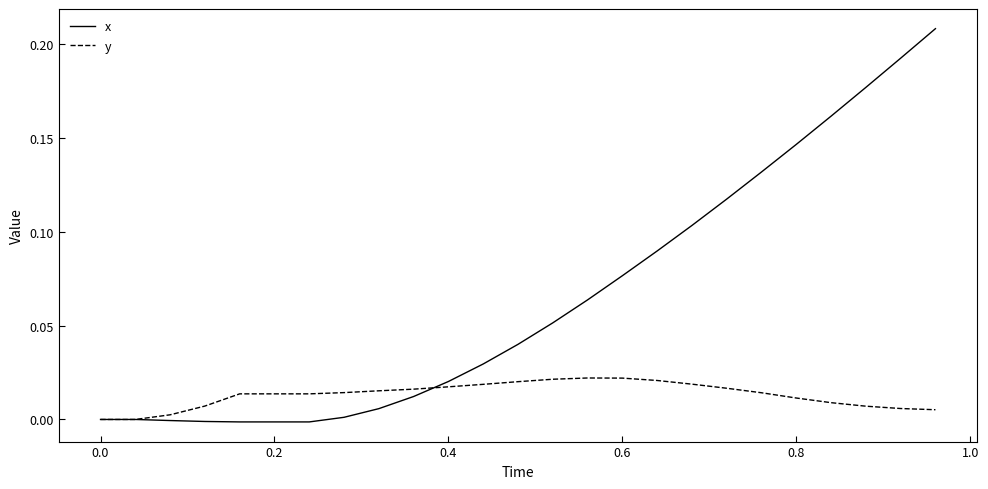

List the series in order of their peak value, highest first.

x, y